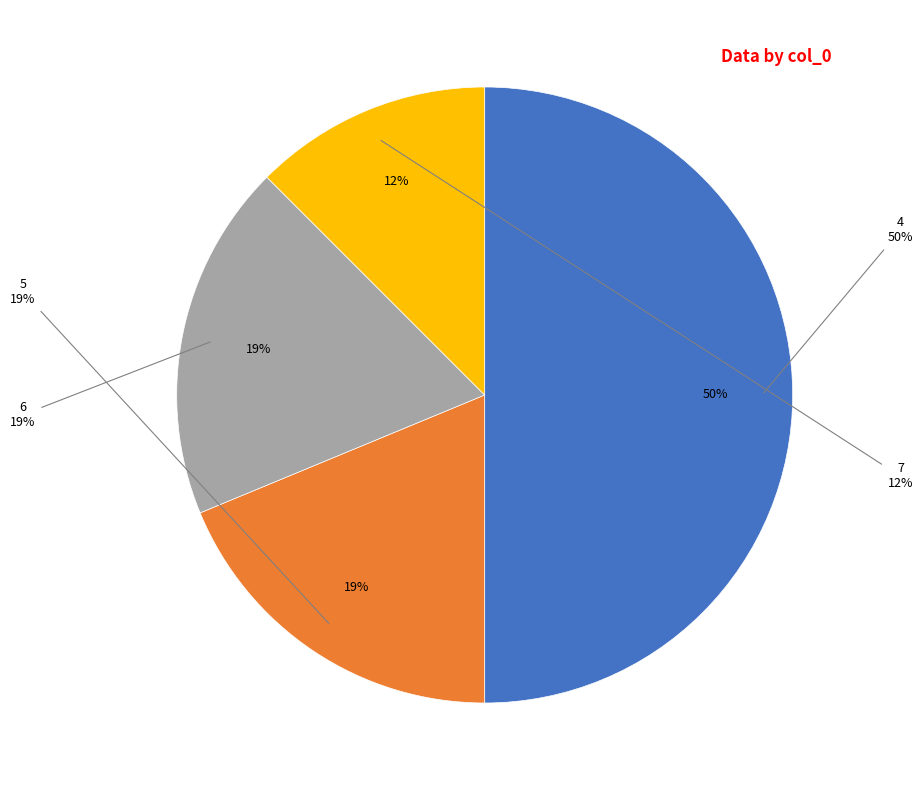

To the nearest percent, what is the average slice percentage?

25%